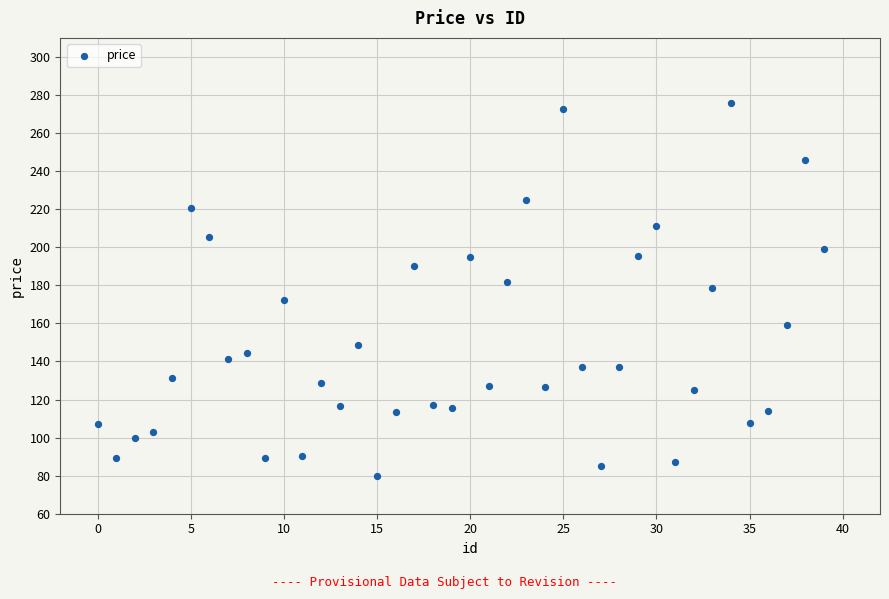

What is the range of Y values (max minus min)?

196.2